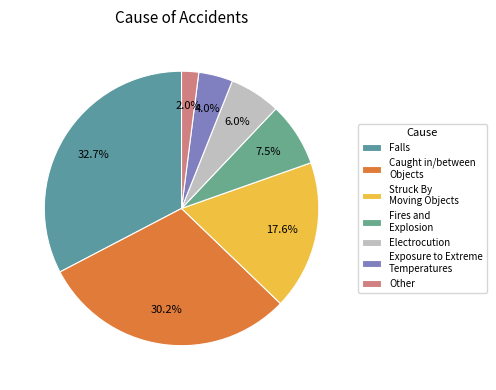

How many segments does this pie chart have?

7